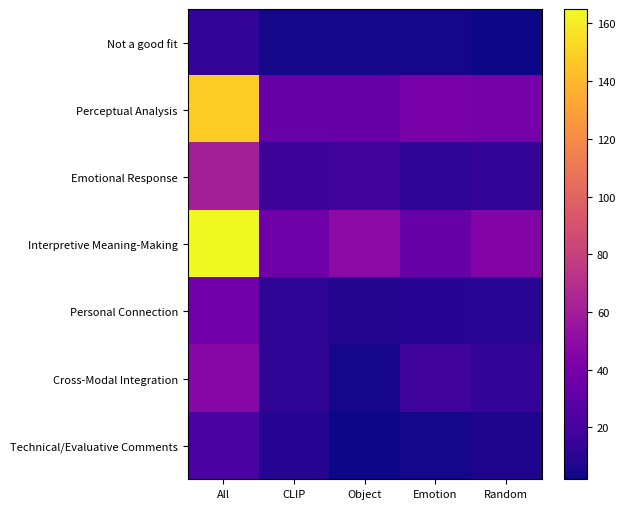

At how many categories does at least one series exceed 90?

1